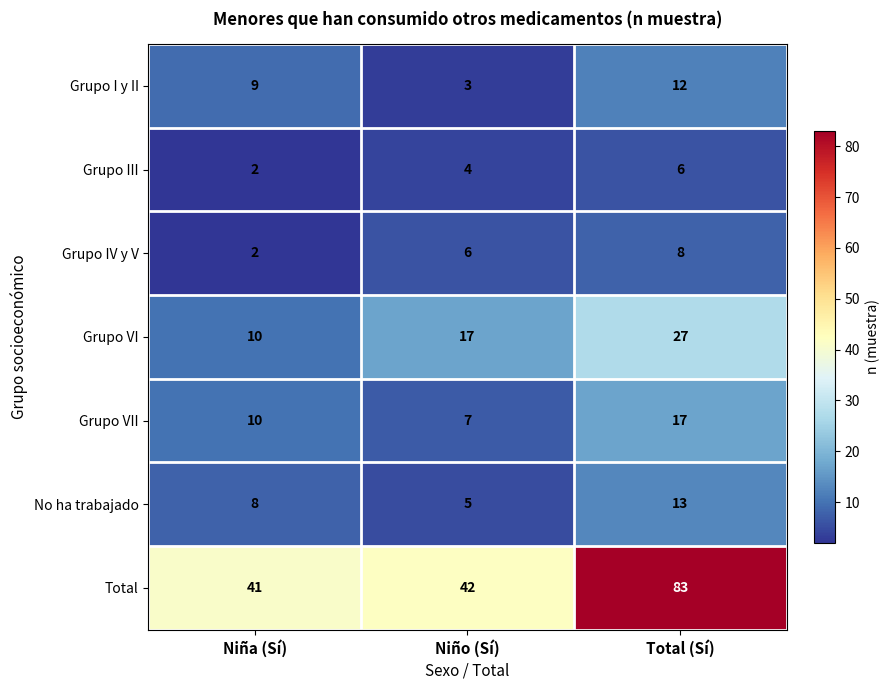

List the series in order of their peak value, highest first.

Total, Grupo VI, Grupo VII, No ha trabajado, Grupo I y II, Grupo IV y V, Grupo III